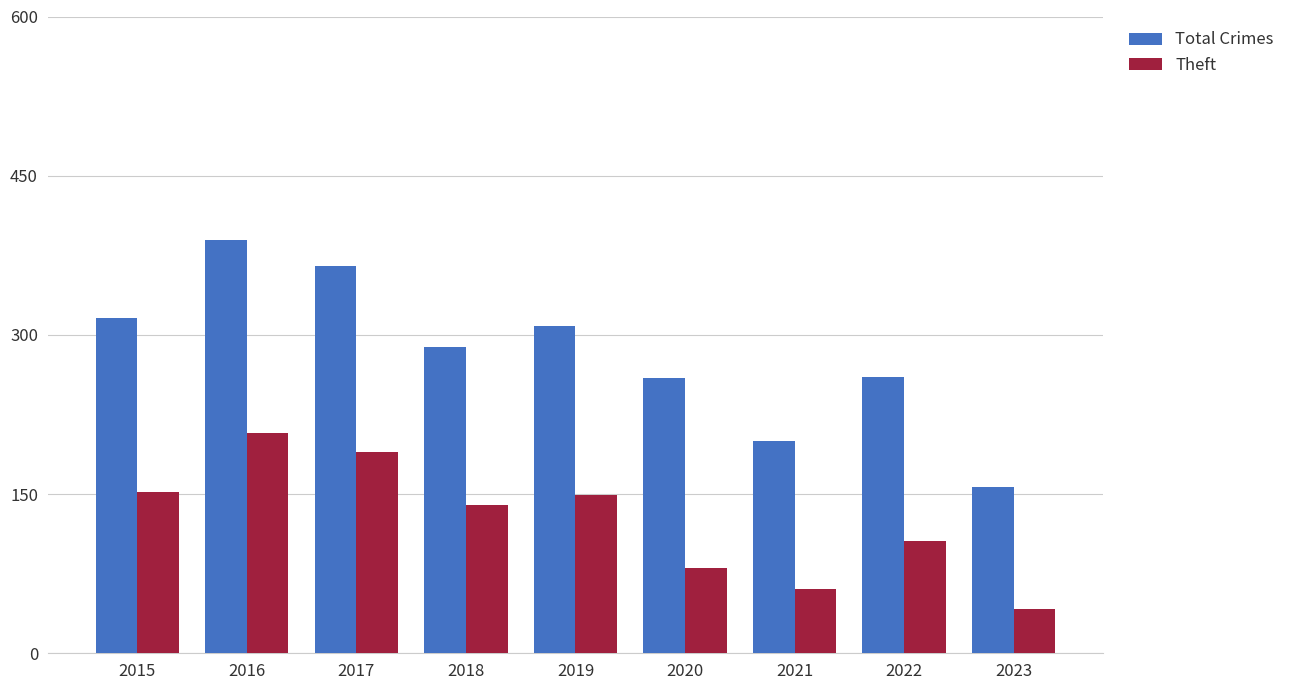

How many values in the Theft series are below 140?

4